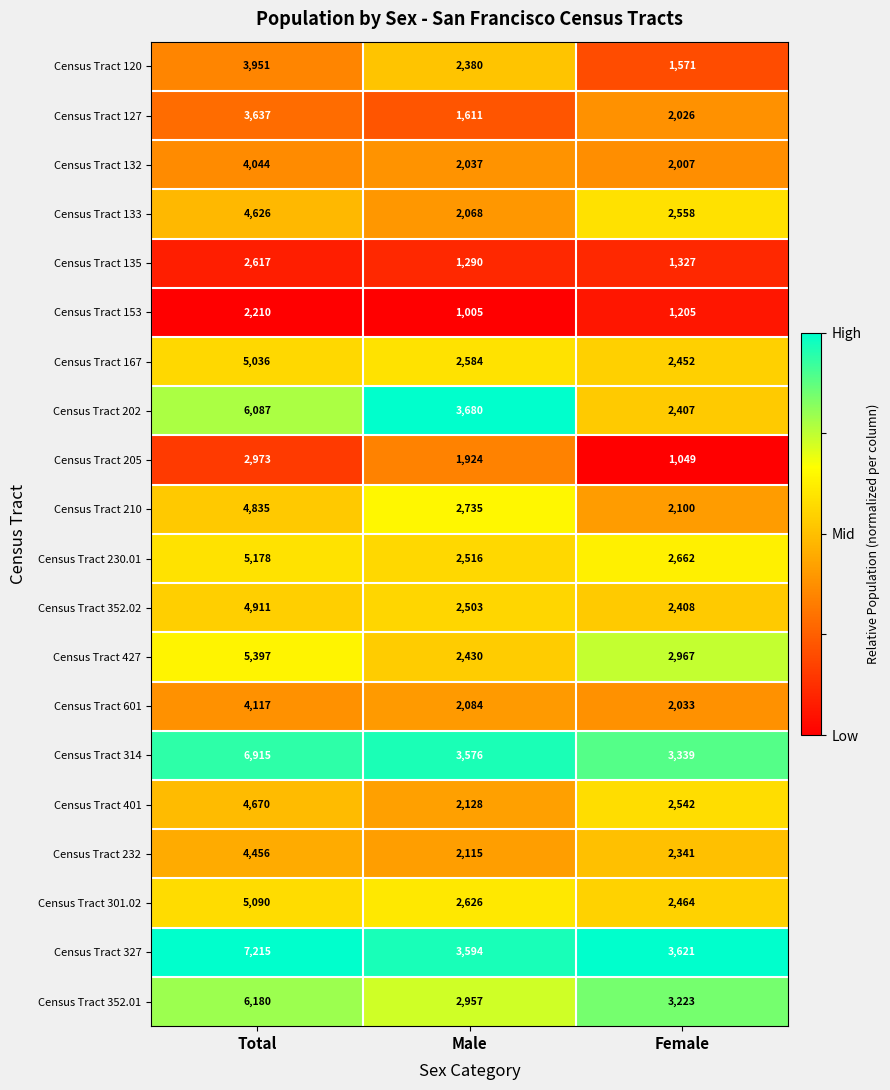

Rank the series at Male from lowest to highest value.

Census Tract 153, Census Tract 135, Census Tract 127, Census Tract 205, Census Tract 132, Census Tract 133, Census Tract 601, Census Tract 232, Census Tract 401, Census Tract 120, Census Tract 427, Census Tract 352.02, Census Tract 230.01, Census Tract 167, Census Tract 301.02, Census Tract 210, Census Tract 352.01, Census Tract 314, Census Tract 327, Census Tract 202